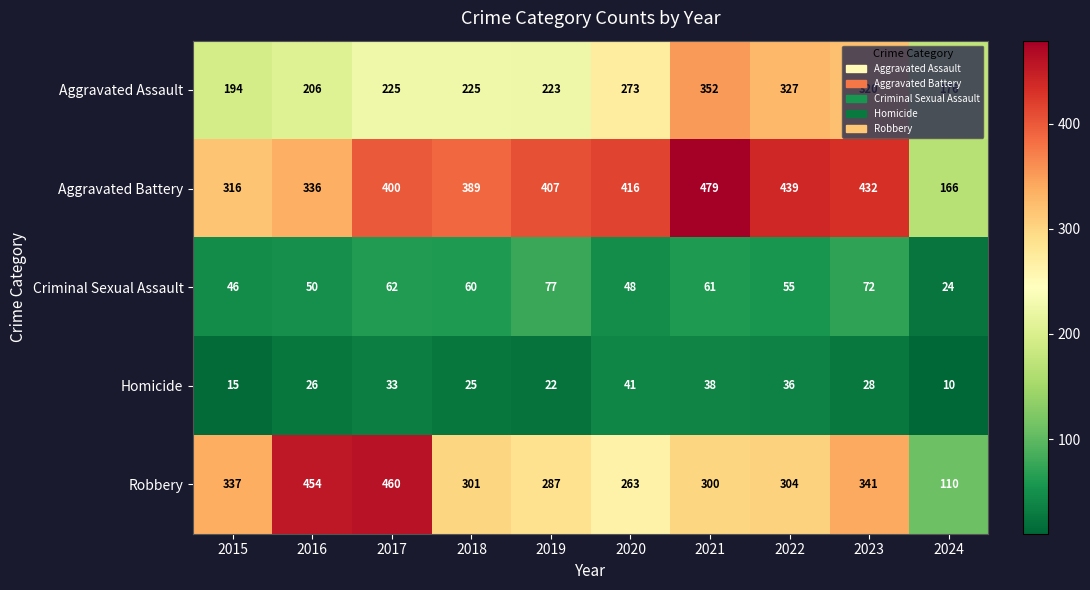

At which category is the sum across all series the highest?

2021